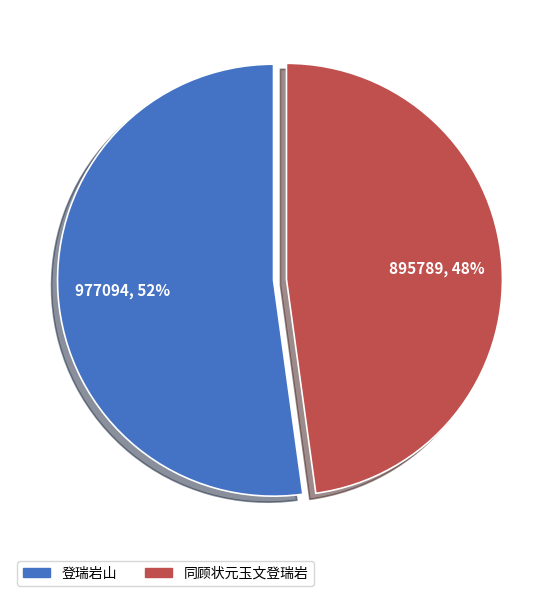

How many segments does this pie chart have?

2